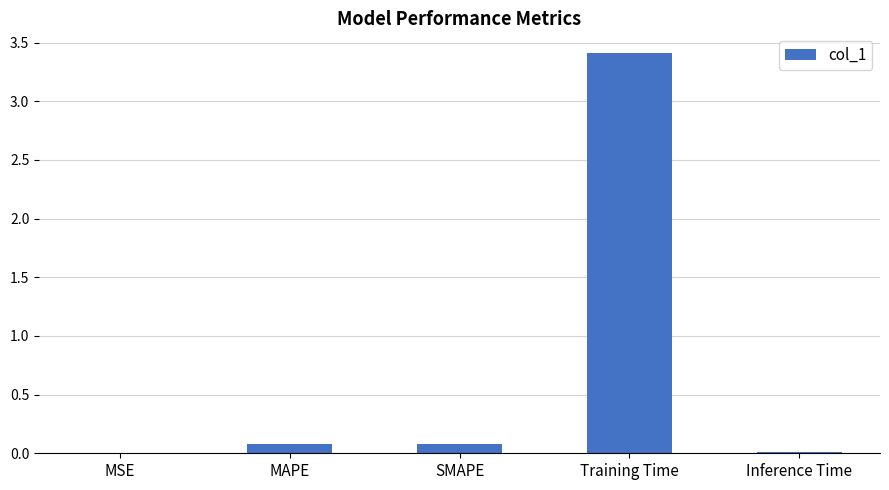

What is the sum of all values?

3.6